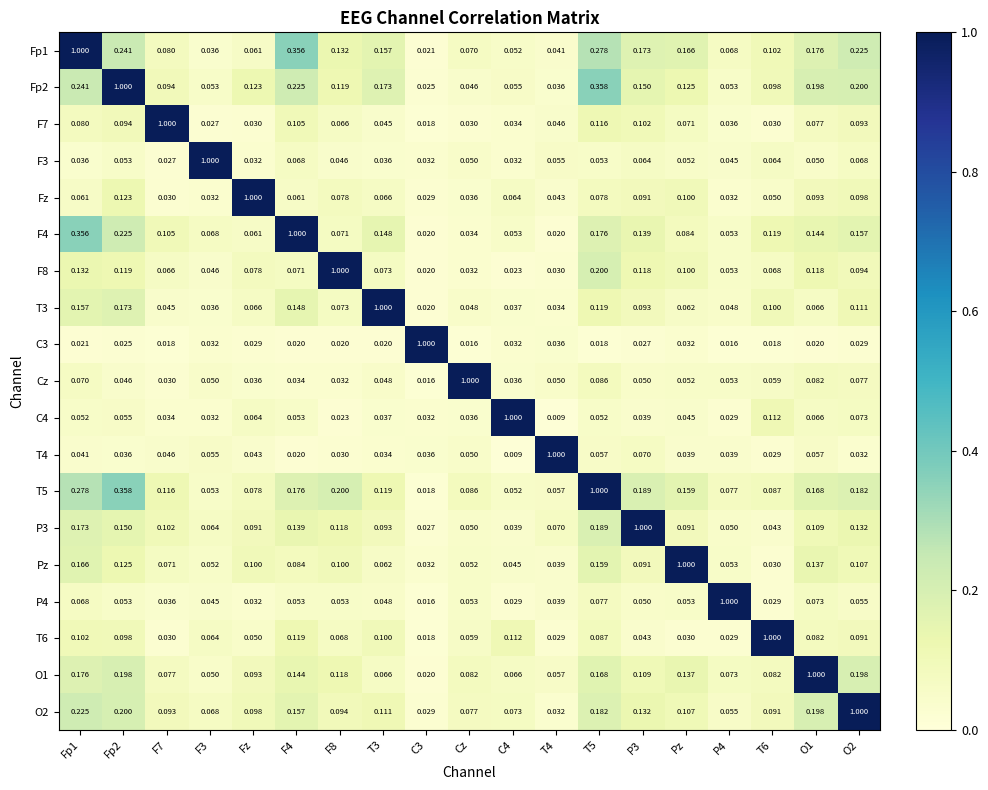

Reading right to left, list all the values displayed in this chart.

Fp1: O2=0.2	O1=0.2	T6=0.1	P4=0.1	Pz=0.2	P3=0.2	T5=0.3	T4=0.0	C4=0.1	Cz=0.1	C3=0.0	T3=0.2	F8=0.1	F4=0.4	Fz=0.1	F3=0.0	F7=0.1	Fp2=0.2	Fp1=1.0
Fp2: O2=0.2	O1=0.2	T6=0.1	P4=0.1	Pz=0.1	P3=0.1	T5=0.4	T4=0.0	C4=0.1	Cz=0.0	C3=0.0	T3=0.2	F8=0.1	F4=0.2	Fz=0.1	F3=0.1	F7=0.1	Fp2=1.0	Fp1=0.2
F7: O2=0.1	O1=0.1	T6=0.0	P4=0.0	Pz=0.1	P3=0.1	T5=0.1	T4=0.0	C4=0.0	Cz=0.0	C3=0.0	T3=0.0	F8=0.1	F4=0.1	Fz=0.0	F3=0.0	F7=1.0	Fp2=0.1	Fp1=0.1
F3: O2=0.1	O1=0.1	T6=0.1	P4=0.0	Pz=0.1	P3=0.1	T5=0.1	T4=0.1	C4=0.0	Cz=0.1	C3=0.0	T3=0.0	F8=0.0	F4=0.1	Fz=0.0	F3=1.0	F7=0.0	Fp2=0.1	Fp1=0.0
Fz: O2=0.1	O1=0.1	T6=0.1	P4=0.0	Pz=0.1	P3=0.1	T5=0.1	T4=0.0	C4=0.1	Cz=0.0	C3=0.0	T3=0.1	F8=0.1	F4=0.1	Fz=1.0	F3=0.0	F7=0.0	Fp2=0.1	Fp1=0.1
F4: O2=0.2	O1=0.1	T6=0.1	P4=0.1	Pz=0.1	P3=0.1	T5=0.2	T4=0.0	C4=0.1	Cz=0.0	C3=0.0	T3=0.1	F8=0.1	F4=1.0	Fz=0.1	F3=0.1	F7=0.1	Fp2=0.2	Fp1=0.4
F8: O2=0.1	O1=0.1	T6=0.1	P4=0.1	Pz=0.1	P3=0.1	T5=0.2	T4=0.0	C4=0.0	Cz=0.0	C3=0.0	T3=0.1	F8=1.0	F4=0.1	Fz=0.1	F3=0.0	F7=0.1	Fp2=0.1	Fp1=0.1
T3: O2=0.1	O1=0.1	T6=0.1	P4=0.0	Pz=0.1	P3=0.1	T5=0.1	T4=0.0	C4=0.0	Cz=0.0	C3=0.0	T3=1.0	F8=0.1	F4=0.1	Fz=0.1	F3=0.0	F7=0.0	Fp2=0.2	Fp1=0.2
C3: O2=0.0	O1=0.0	T6=0.0	P4=0.0	Pz=0.0	P3=0.0	T5=0.0	T4=0.0	C4=0.0	Cz=0.0	C3=1.0	T3=0.0	F8=0.0	F4=0.0	Fz=0.0	F3=0.0	F7=0.0	Fp2=0.0	Fp1=0.0
Cz: O2=0.1	O1=0.1	T6=0.1	P4=0.1	Pz=0.1	P3=0.1	T5=0.1	T4=0.1	C4=0.0	Cz=1.0	C3=0.0	T3=0.0	F8=0.0	F4=0.0	Fz=0.0	F3=0.1	F7=0.0	Fp2=0.0	Fp1=0.1
C4: O2=0.1	O1=0.1	T6=0.1	P4=0.0	Pz=0.0	P3=0.0	T5=0.1	T4=0.0	C4=1.0	Cz=0.0	C3=0.0	T3=0.0	F8=0.0	F4=0.1	Fz=0.1	F3=0.0	F7=0.0	Fp2=0.1	Fp1=0.1
T4: O2=0.0	O1=0.1	T6=0.0	P4=0.0	Pz=0.0	P3=0.1	T5=0.1	T4=1.0	C4=0.0	Cz=0.1	C3=0.0	T3=0.0	F8=0.0	F4=0.0	Fz=0.0	F3=0.1	F7=0.0	Fp2=0.0	Fp1=0.0
T5: O2=0.2	O1=0.2	T6=0.1	P4=0.1	Pz=0.2	P3=0.2	T5=1.0	T4=0.1	C4=0.1	Cz=0.1	C3=0.0	T3=0.1	F8=0.2	F4=0.2	Fz=0.1	F3=0.1	F7=0.1	Fp2=0.4	Fp1=0.3
P3: O2=0.1	O1=0.1	T6=0.0	P4=0.1	Pz=0.1	P3=1.0	T5=0.2	T4=0.1	C4=0.0	Cz=0.1	C3=0.0	T3=0.1	F8=0.1	F4=0.1	Fz=0.1	F3=0.1	F7=0.1	Fp2=0.1	Fp1=0.2
Pz: O2=0.1	O1=0.1	T6=0.0	P4=0.1	Pz=1.0	P3=0.1	T5=0.2	T4=0.0	C4=0.0	Cz=0.1	C3=0.0	T3=0.1	F8=0.1	F4=0.1	Fz=0.1	F3=0.1	F7=0.1	Fp2=0.1	Fp1=0.2
P4: O2=0.1	O1=0.1	T6=0.0	P4=1.0	Pz=0.1	P3=0.1	T5=0.1	T4=0.0	C4=0.0	Cz=0.1	C3=0.0	T3=0.0	F8=0.1	F4=0.1	Fz=0.0	F3=0.0	F7=0.0	Fp2=0.1	Fp1=0.1
T6: O2=0.1	O1=0.1	T6=1.0	P4=0.0	Pz=0.0	P3=0.0	T5=0.1	T4=0.0	C4=0.1	Cz=0.1	C3=0.0	T3=0.1	F8=0.1	F4=0.1	Fz=0.1	F3=0.1	F7=0.0	Fp2=0.1	Fp1=0.1
O1: O2=0.2	O1=1.0	T6=0.1	P4=0.1	Pz=0.1	P3=0.1	T5=0.2	T4=0.1	C4=0.1	Cz=0.1	C3=0.0	T3=0.1	F8=0.1	F4=0.1	Fz=0.1	F3=0.1	F7=0.1	Fp2=0.2	Fp1=0.2
O2: O2=1.0	O1=0.2	T6=0.1	P4=0.1	Pz=0.1	P3=0.1	T5=0.2	T4=0.0	C4=0.1	Cz=0.1	C3=0.0	T3=0.1	F8=0.1	F4=0.2	Fz=0.1	F3=0.1	F7=0.1	Fp2=0.2	Fp1=0.2